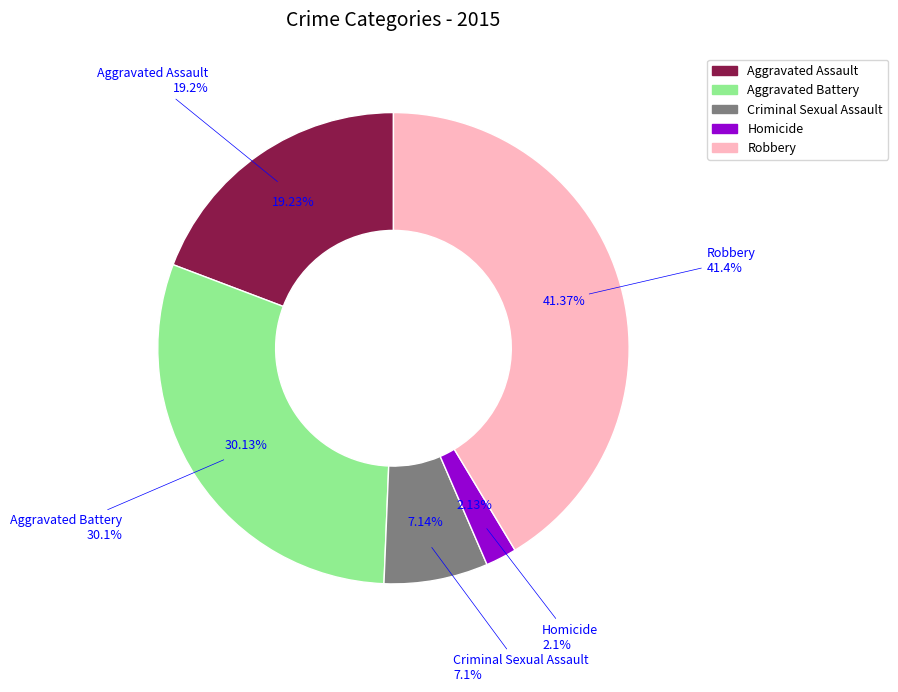

Approximately how many times larger is the value at Criminal Sexual Assault compared to Homicide?

3.4